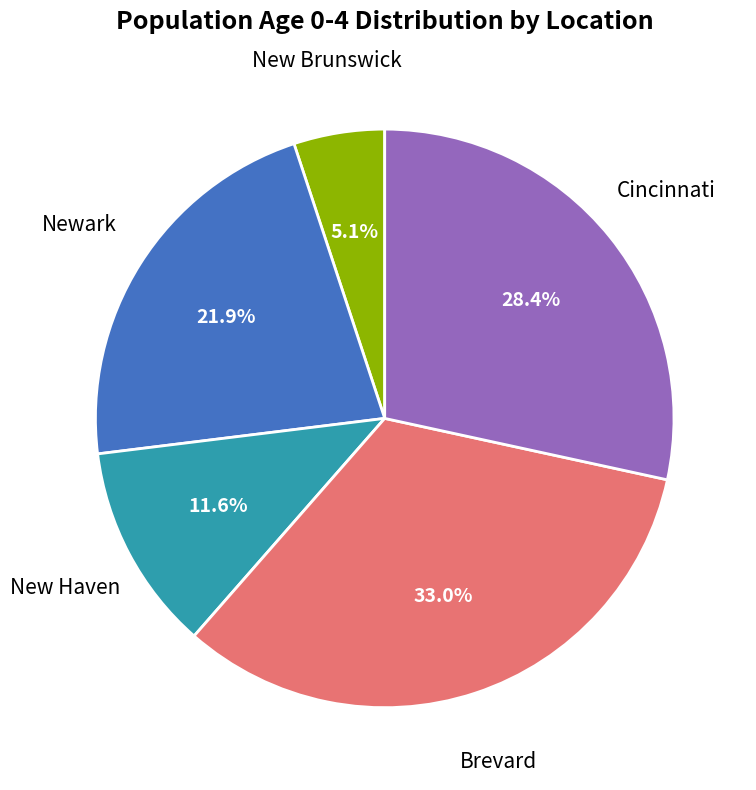

Is there a majority slice in this chart?

No